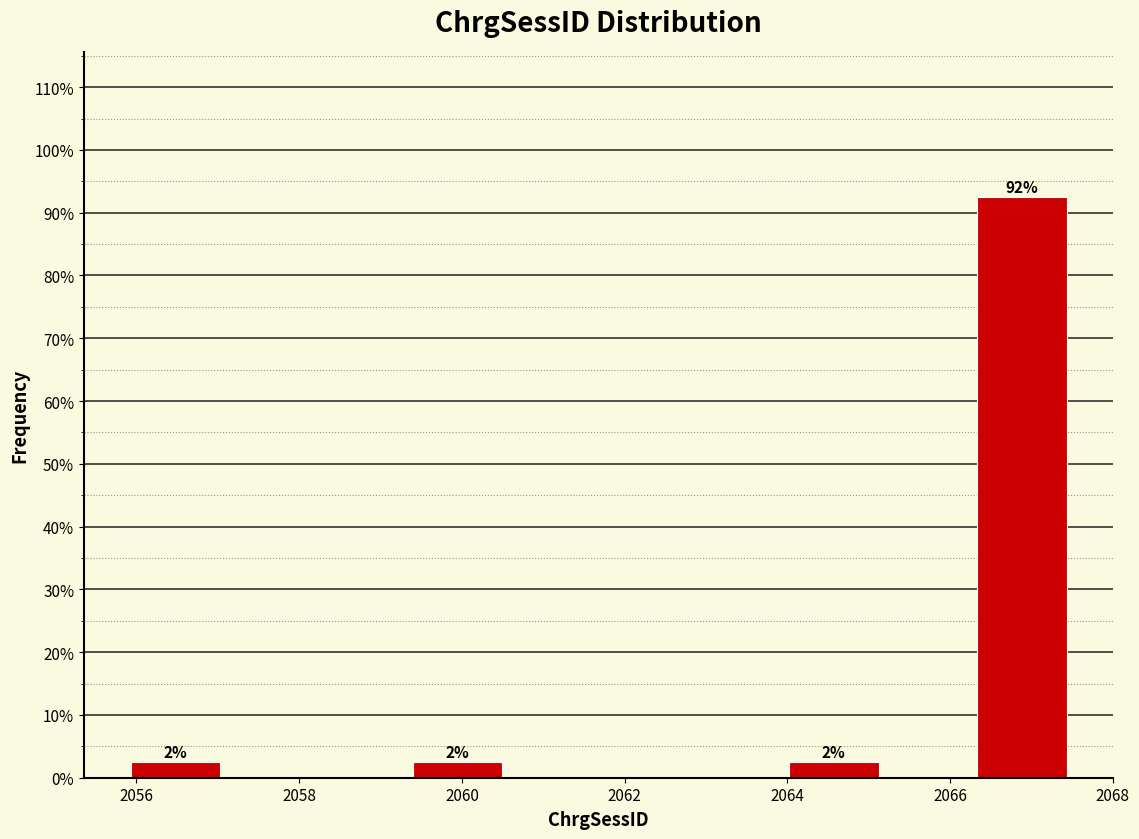

Over which range of the x-axis is the bar tallest?

2066.4 to 2067.4